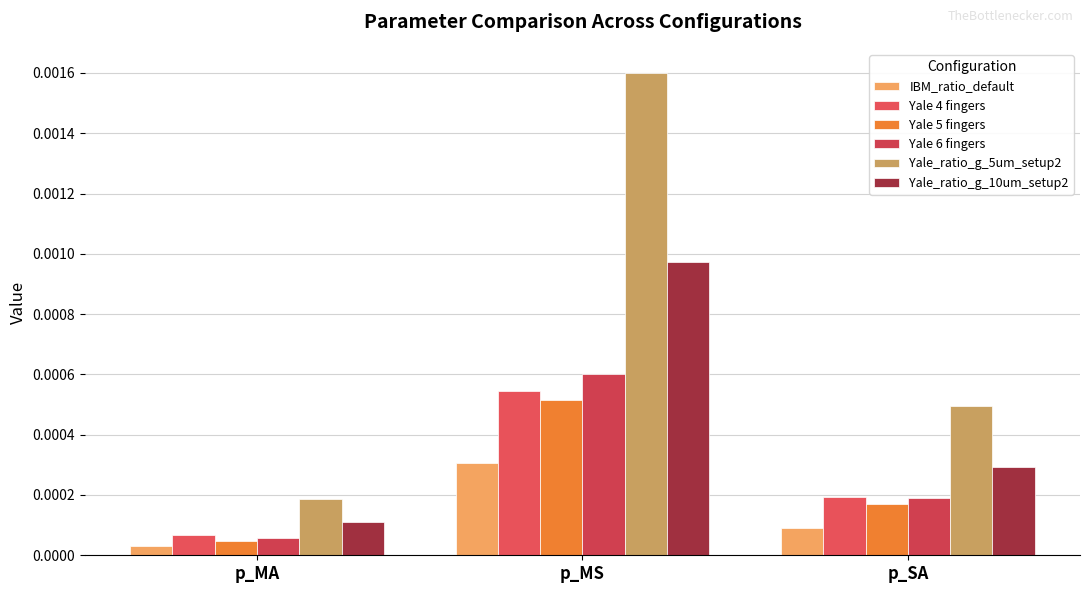

Rank the series by their maximum value, from highest to lowest.

Yale_ratio_g_5um_setup2, Yale_ratio_g_10um_setup2, Yale 6 fingers, Yale 4 fingers, Yale 5 fingers, IBM_ratio_default